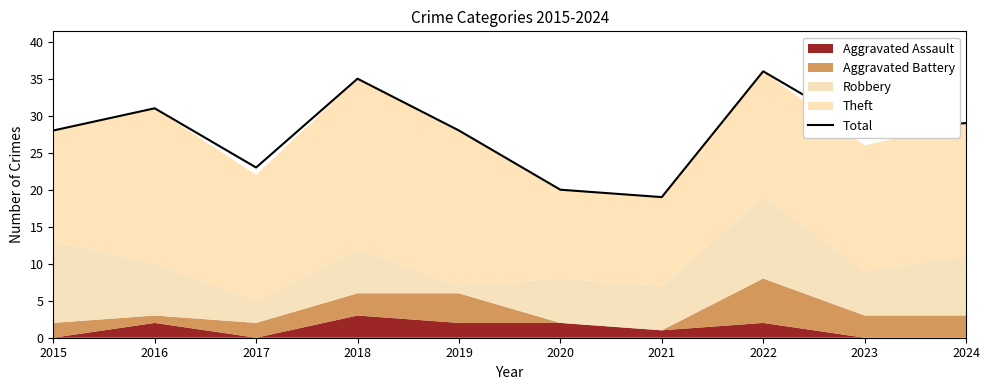

True or false: Total has a value of 20 at 2020.

True